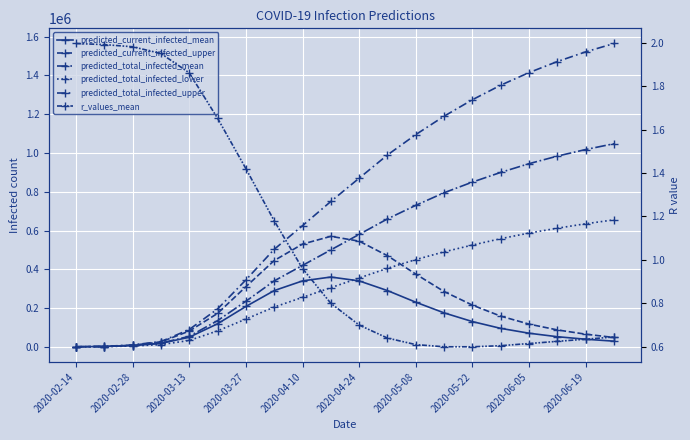

True or false: predicted_total_infected_upper has a value of 754557.7 at 2020-05-22.

False